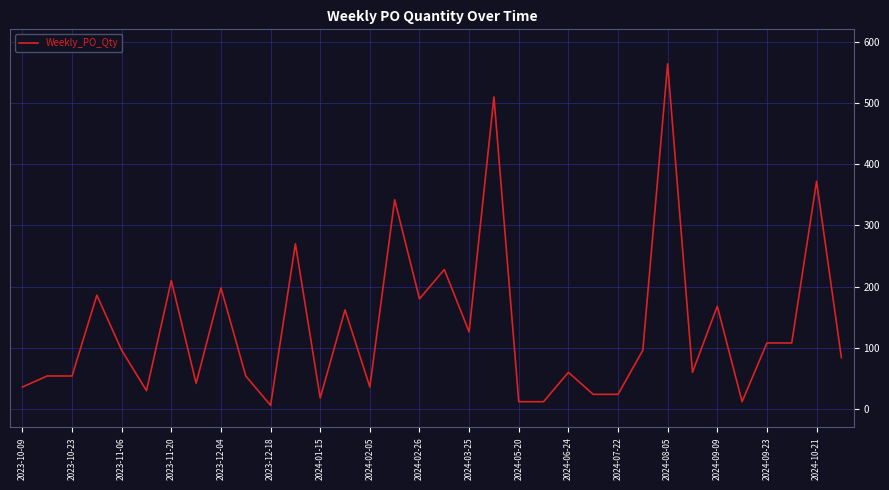

What is the difference between the maximum and minimum values?

558